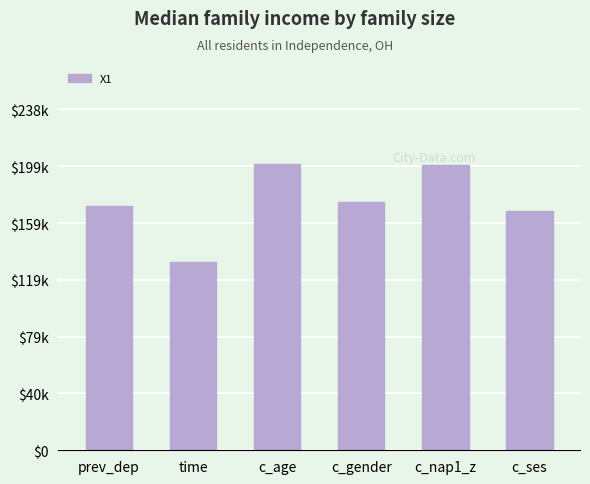

Rank the categories by value from lowest to highest.

time, c_ses, prev_dep, c_gender, c_nap1_z, c_age